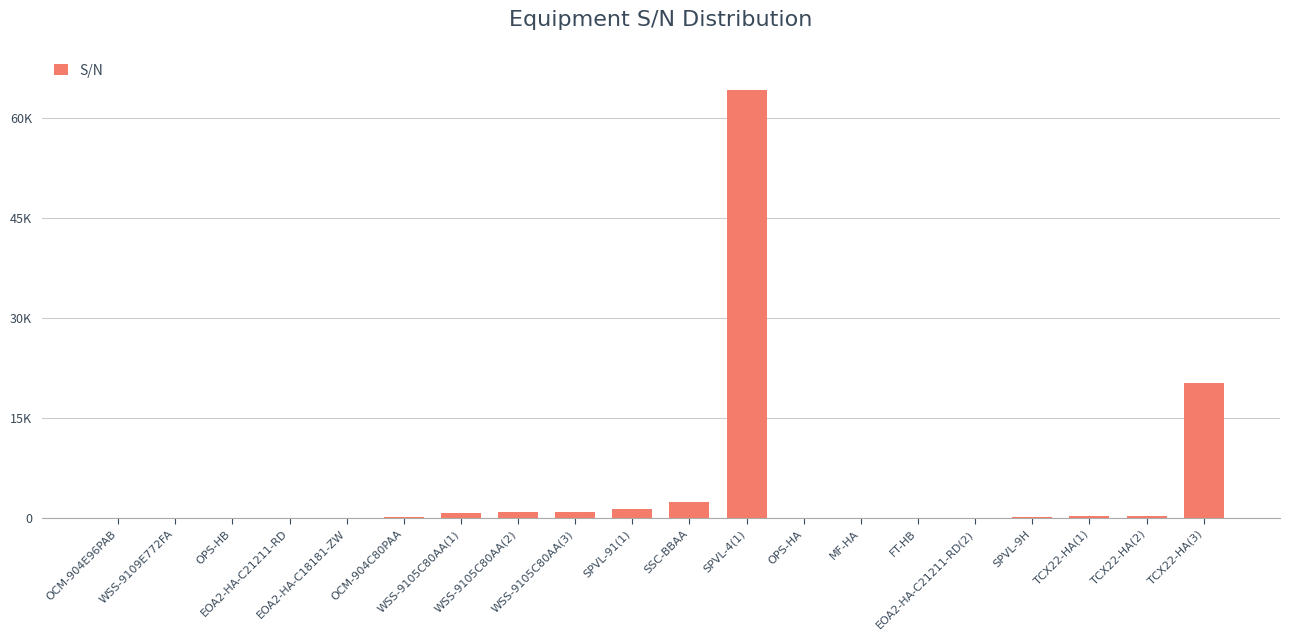

At which label is the value closest to 32096?

TCX22-HA(3)